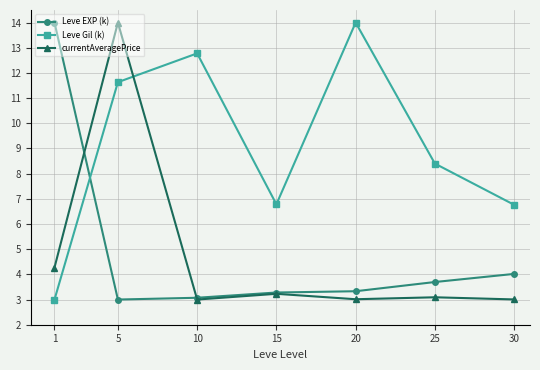

Where do Leve EXP (k) and currentAveragePrice first cross each other?

1 and 5